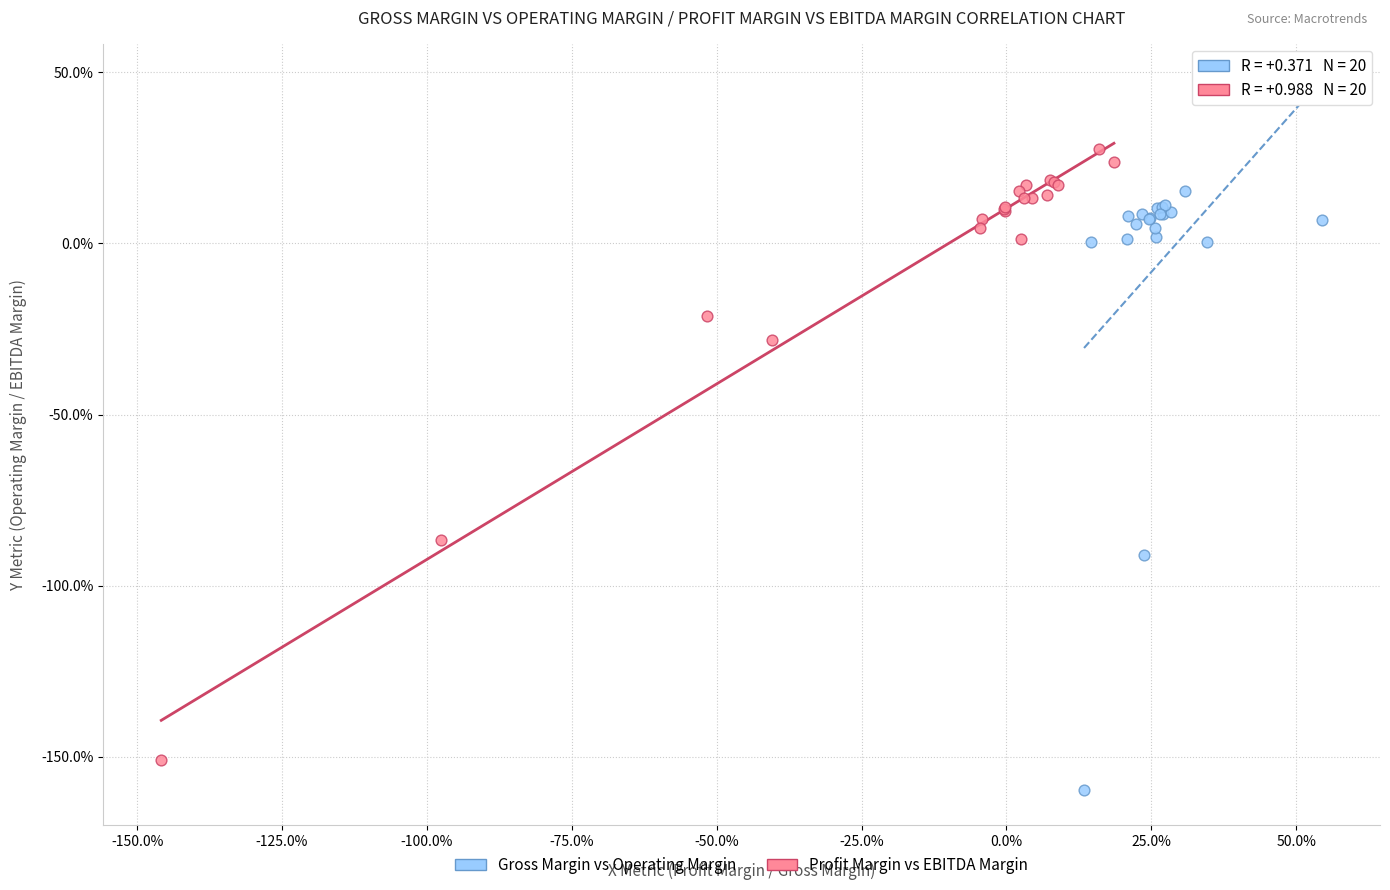

Which series contains the highest Y value?

Profit Margin vs EBITDA Margin